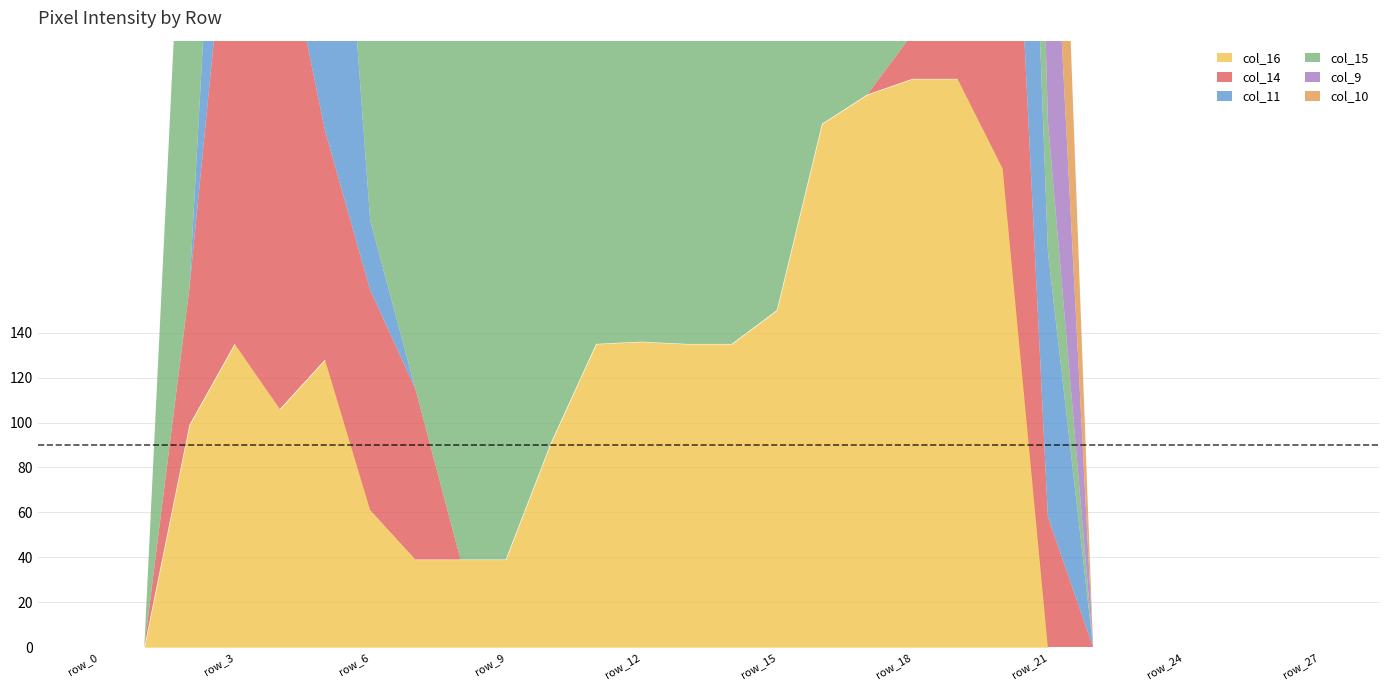

Which series ends up on top after the final intersection of col_14 and col_10?

col_10